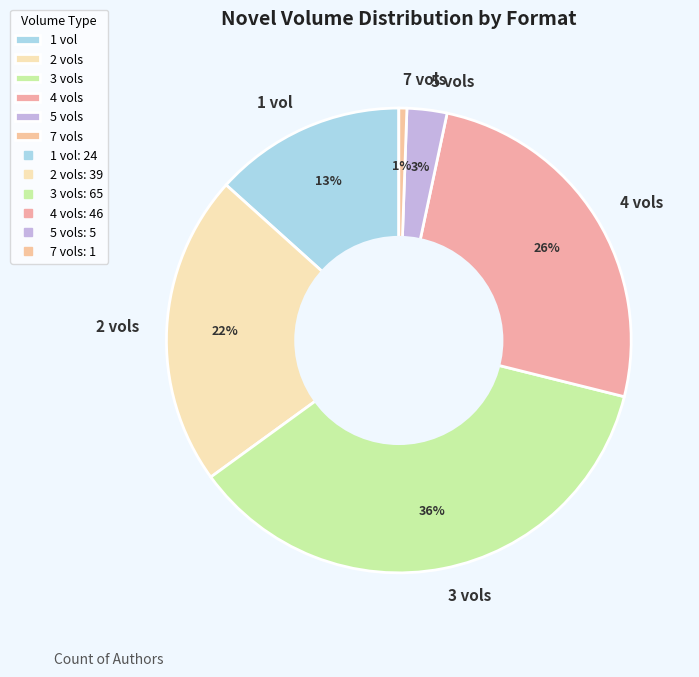

How many slices are in this pie chart?

6